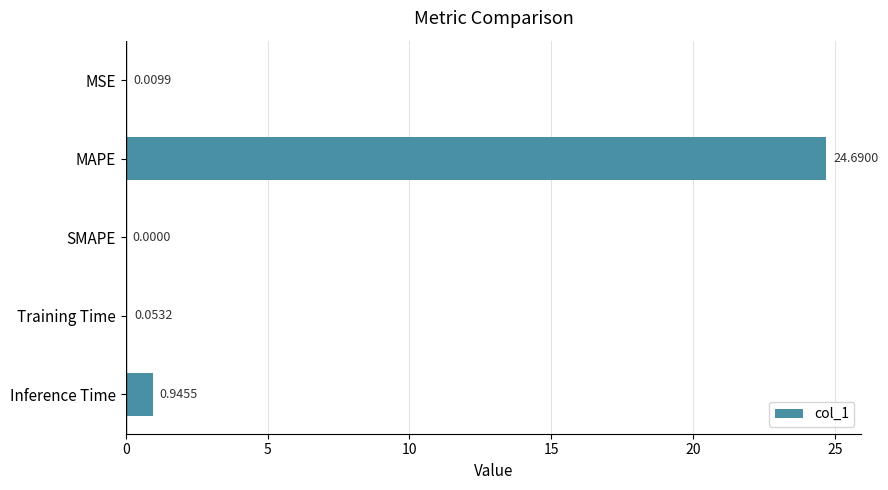

What is the sum of all values?

25.7